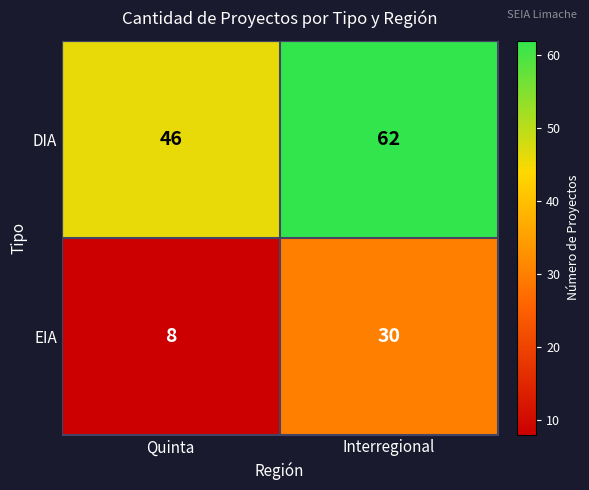

List the series in order of their overall mean, lowest first.

EIA, DIA